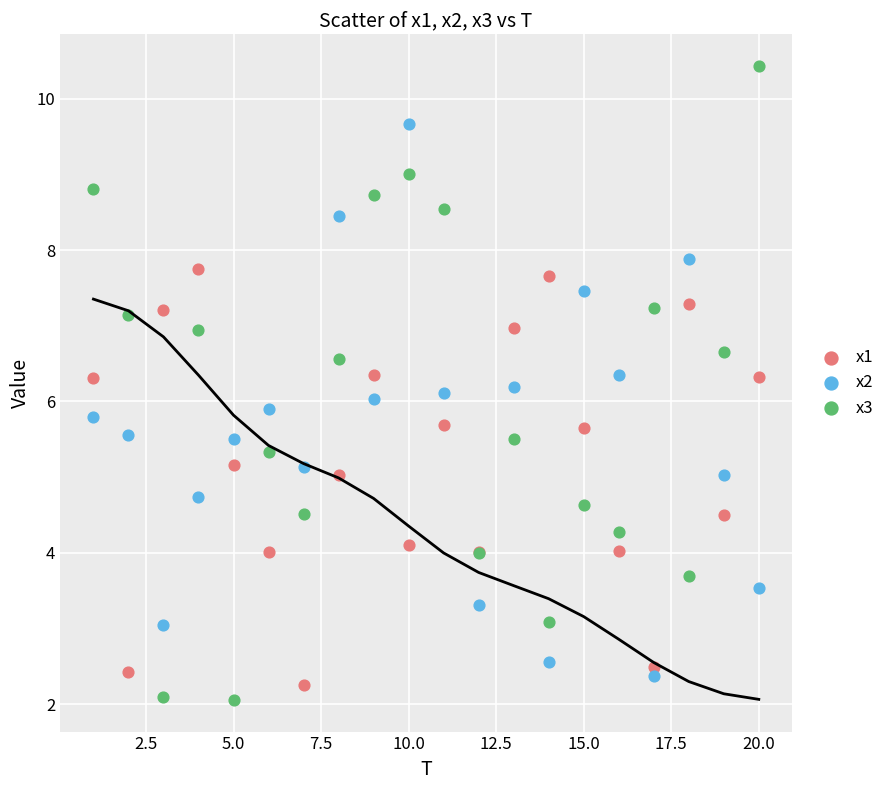

Which series reaches the maximum Y coordinate?

x3